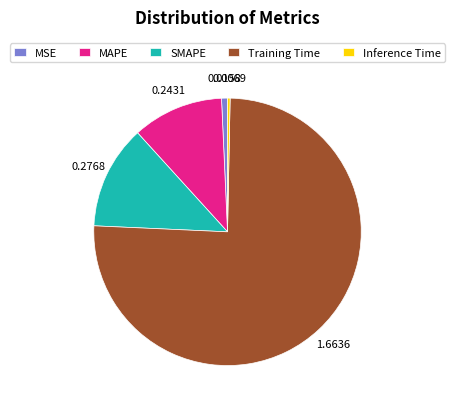

Between SMAPE and MSE, which is larger?

SMAPE